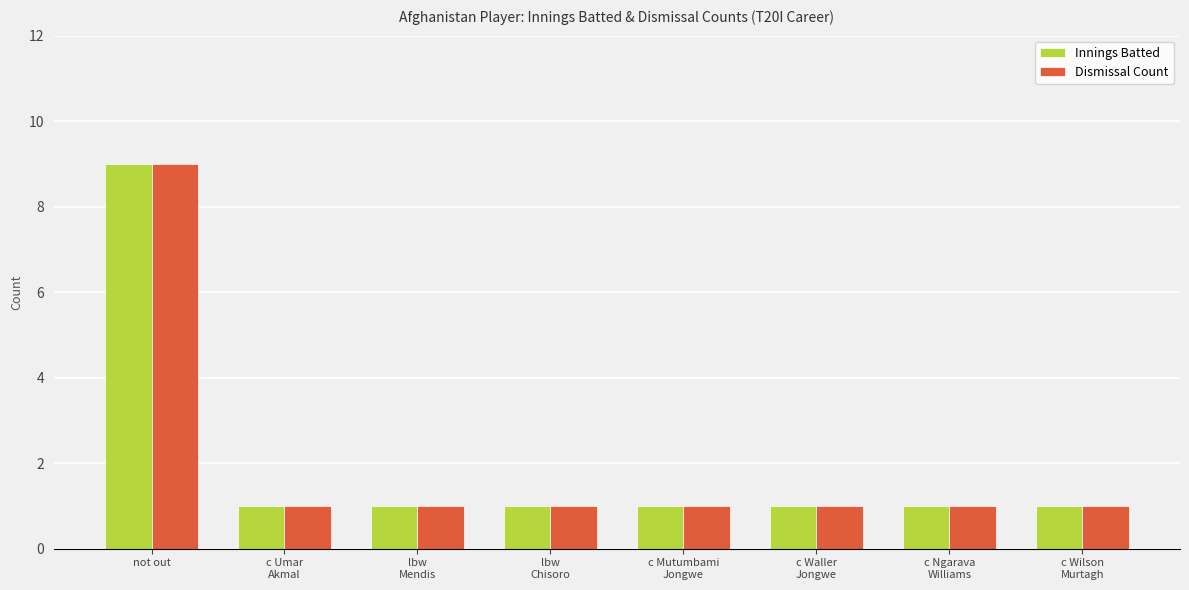

What is the maximum value for Innings Batted?

9